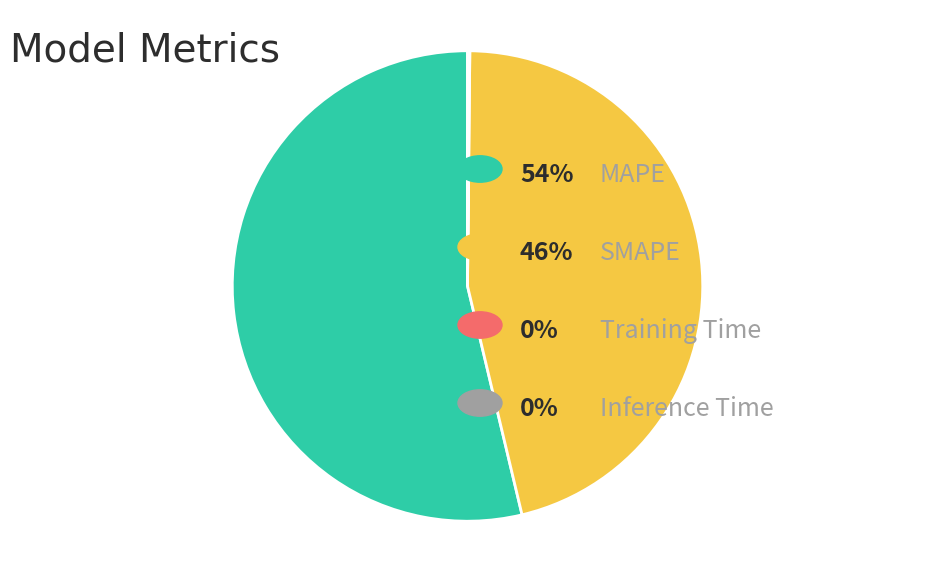

Is there any slice that represents more than half of the pie?

Yes